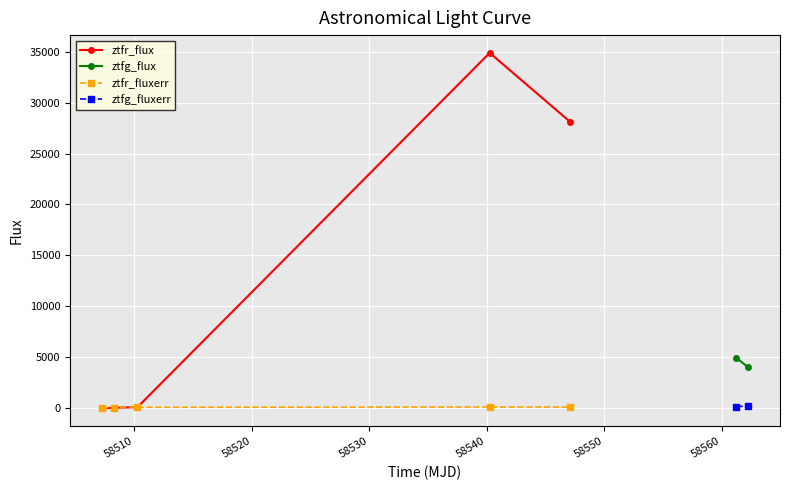

Rank the series at 58540 from lowest to highest value.

ztfr_fluxerr, ztfr_flux